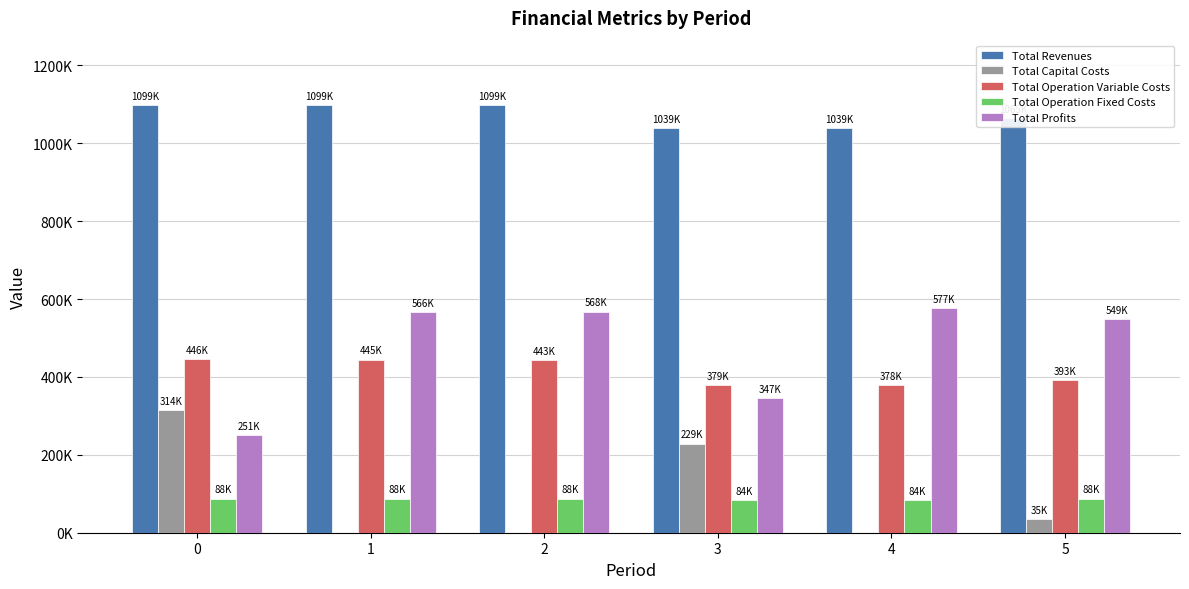

Are the bars horizontal?

No